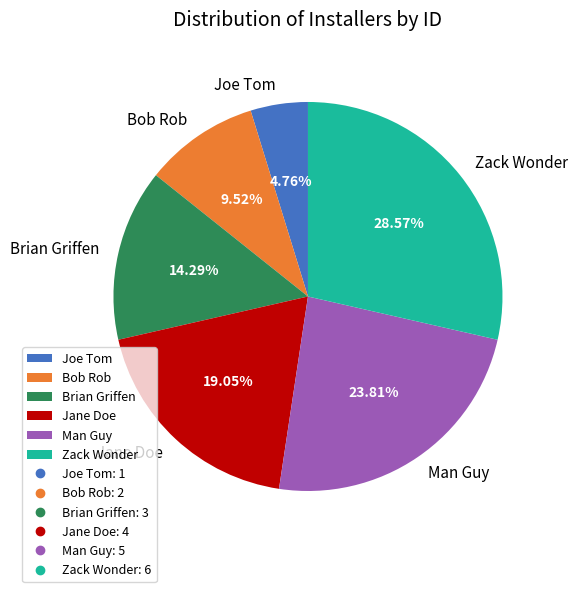

Between Jane Doe and Joe Tom, which is larger?

Jane Doe